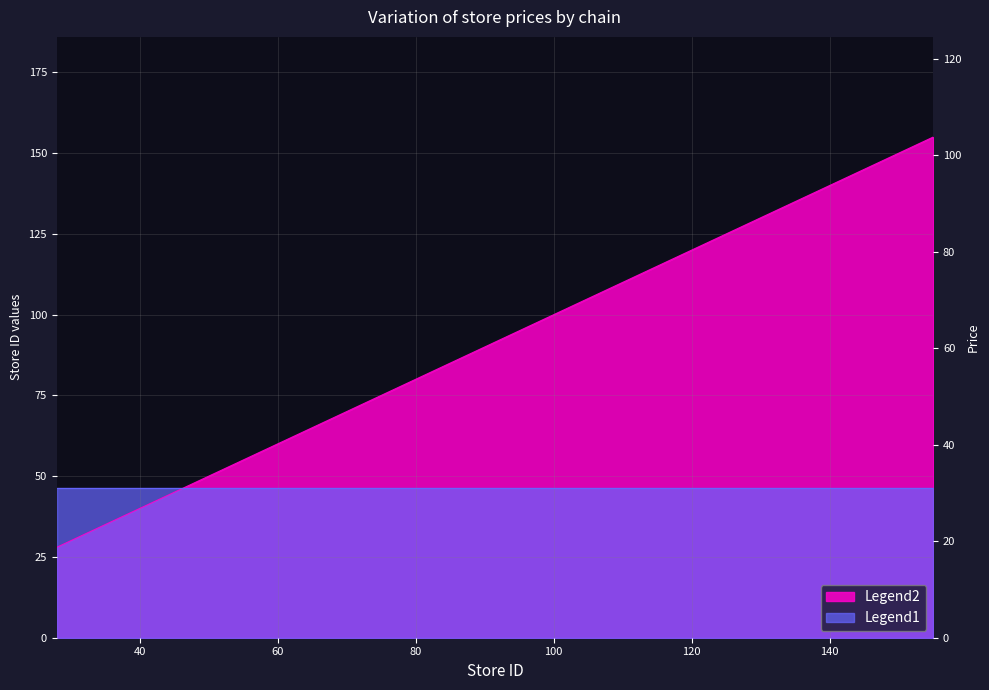

What is the value of the 7th point from the left?

97